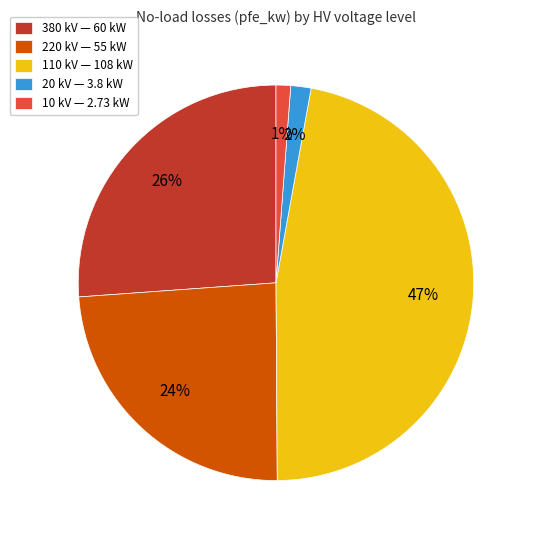

Which has a higher value, 110 kV — 108 kW or 20 kV — 3.8 kW?

110 kV — 108 kW